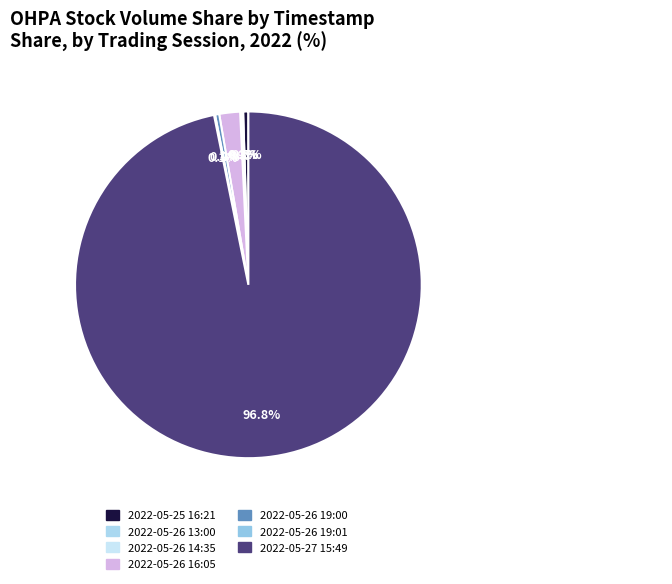

Which slice represents more than half of the pie?

2022-05-27 15:49